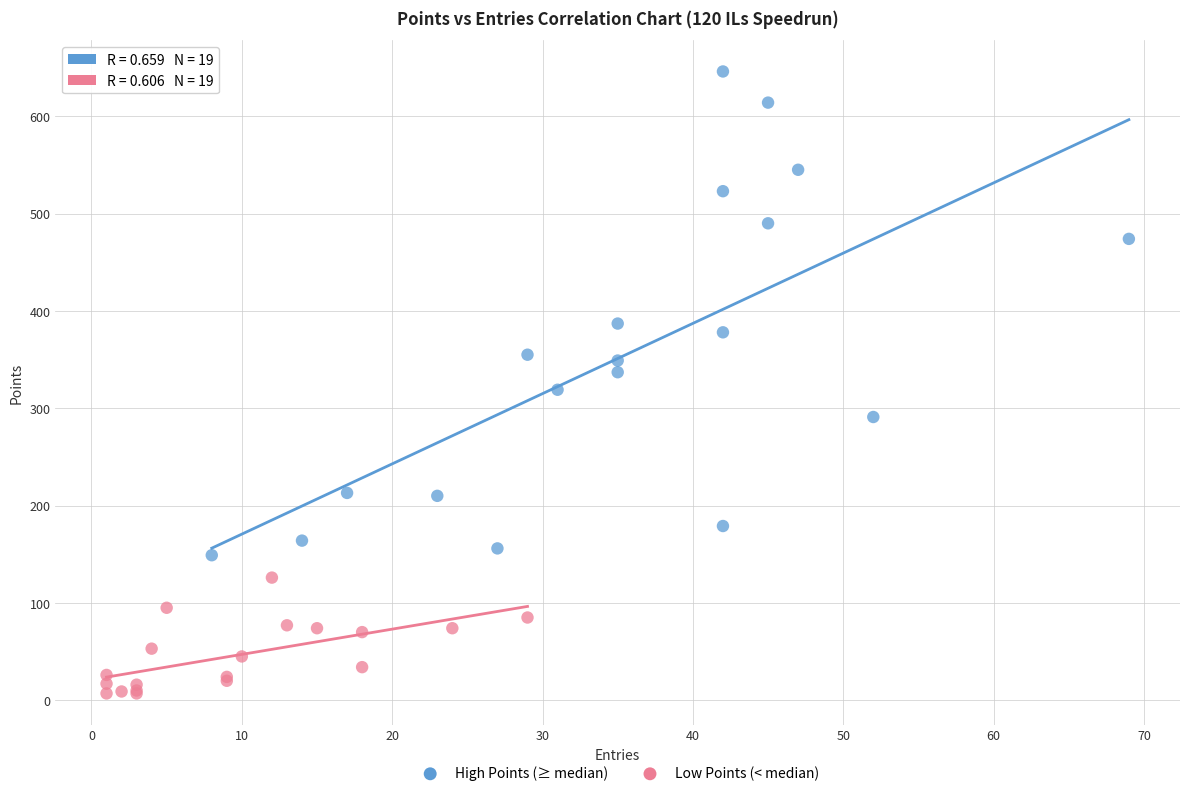

Which series contains the lowest Y value?

Low Points (< median)